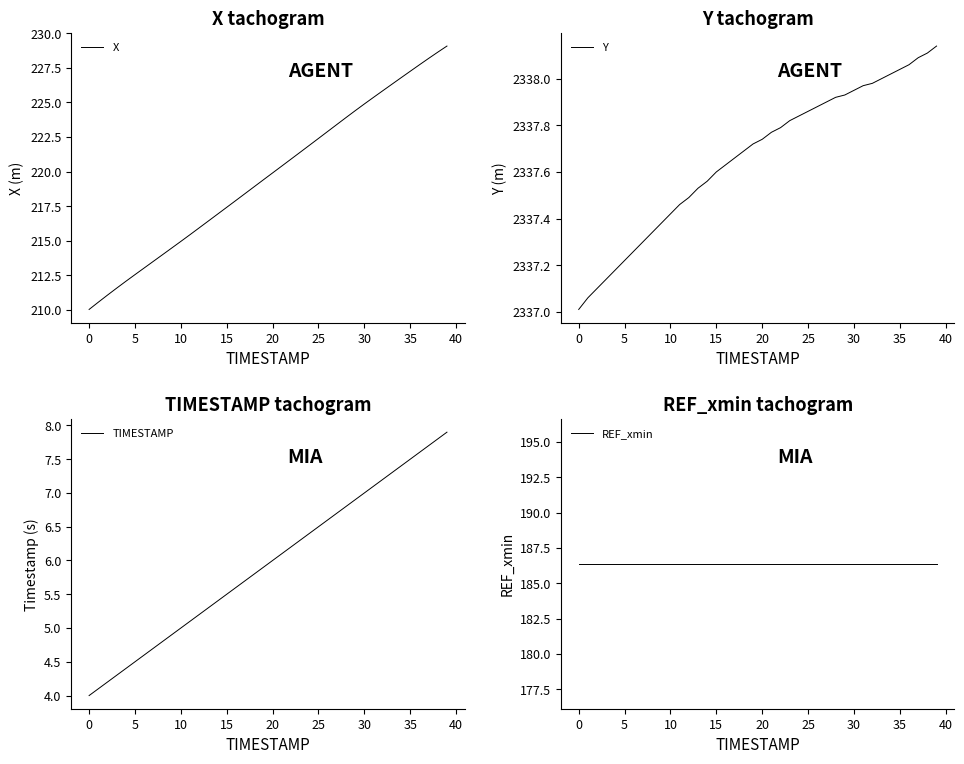

True or false: REF_xmin and X cross at least once.

False